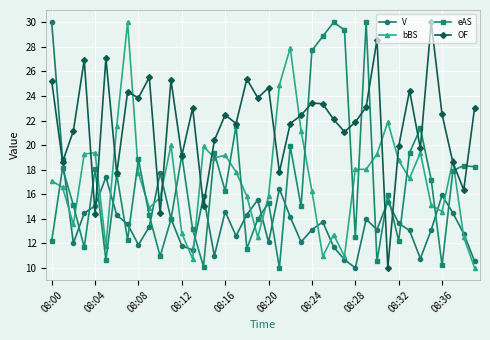

True or false: eAS and bBS intersect in this chart.

True